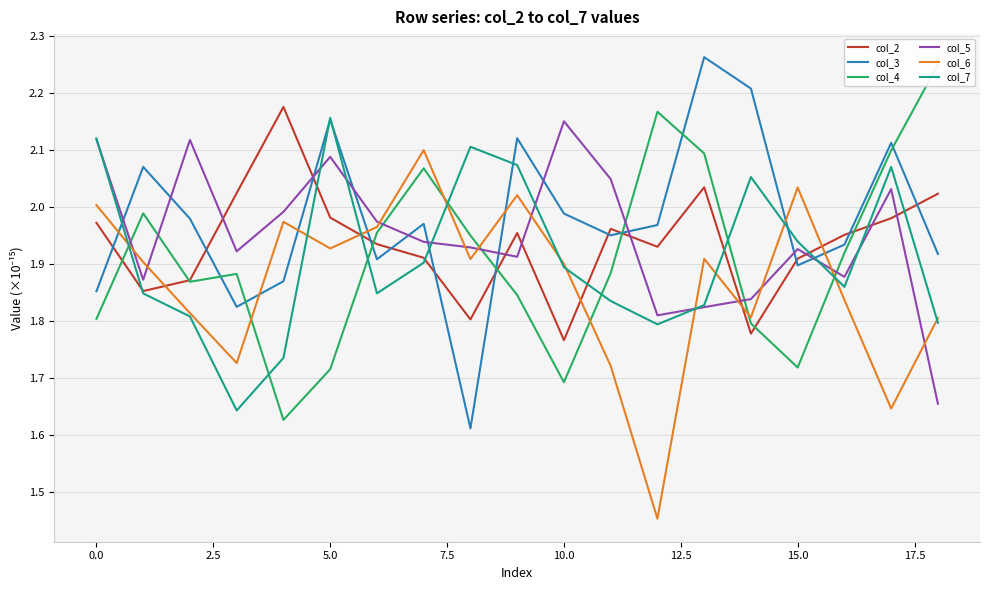

True or false: col_5 and col_3 intersect in this chart.

True